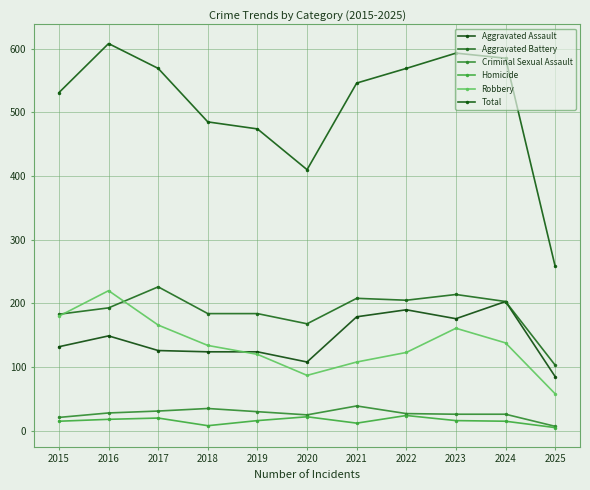

What is the minimum value for Criminal Sexual Assault?

7